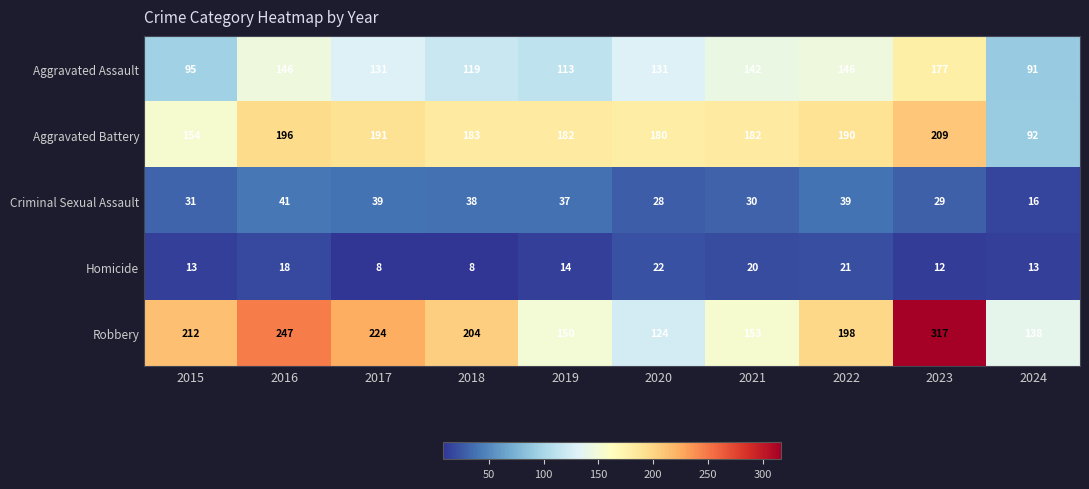

The value of Aggravated Assault at 2016 is 213. True or false?

False